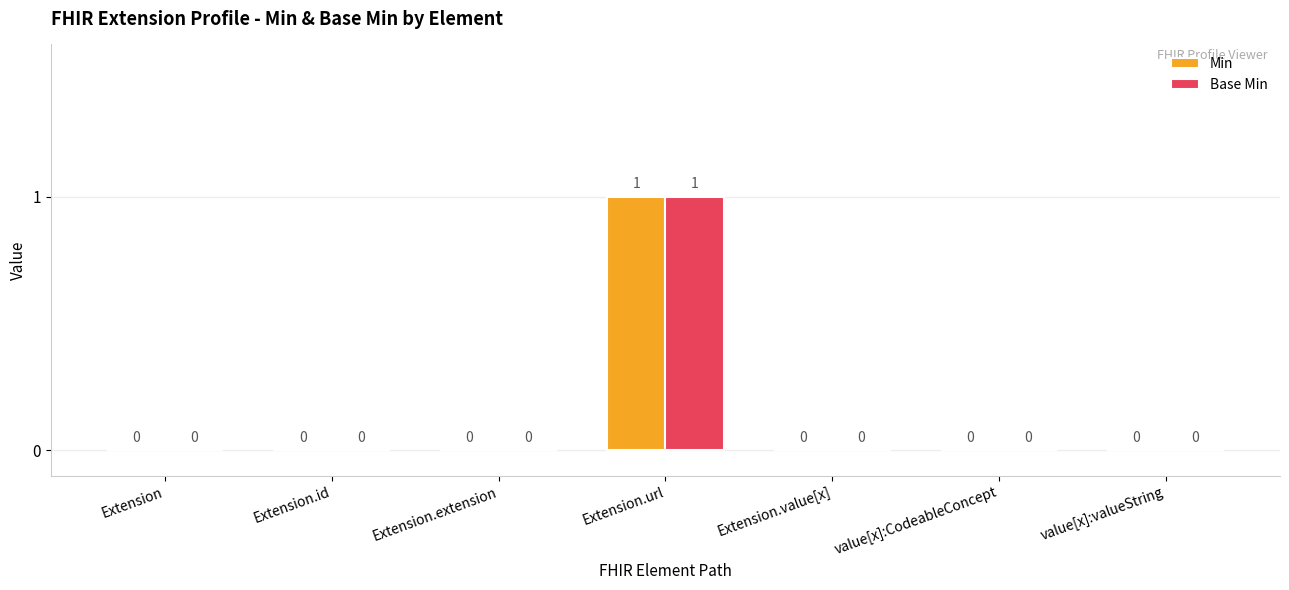

Is the value of Base Min at value[x]:valueString greater than the value of Min at Extension.url?

No